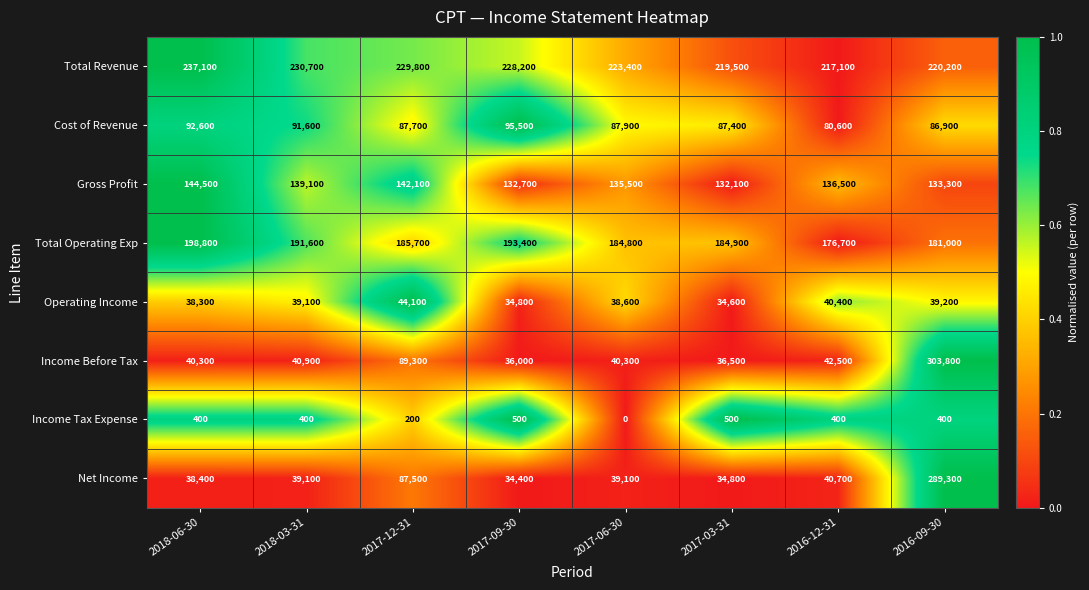

At which label does Cost of Revenue first exceed 87900?

2018-06-30